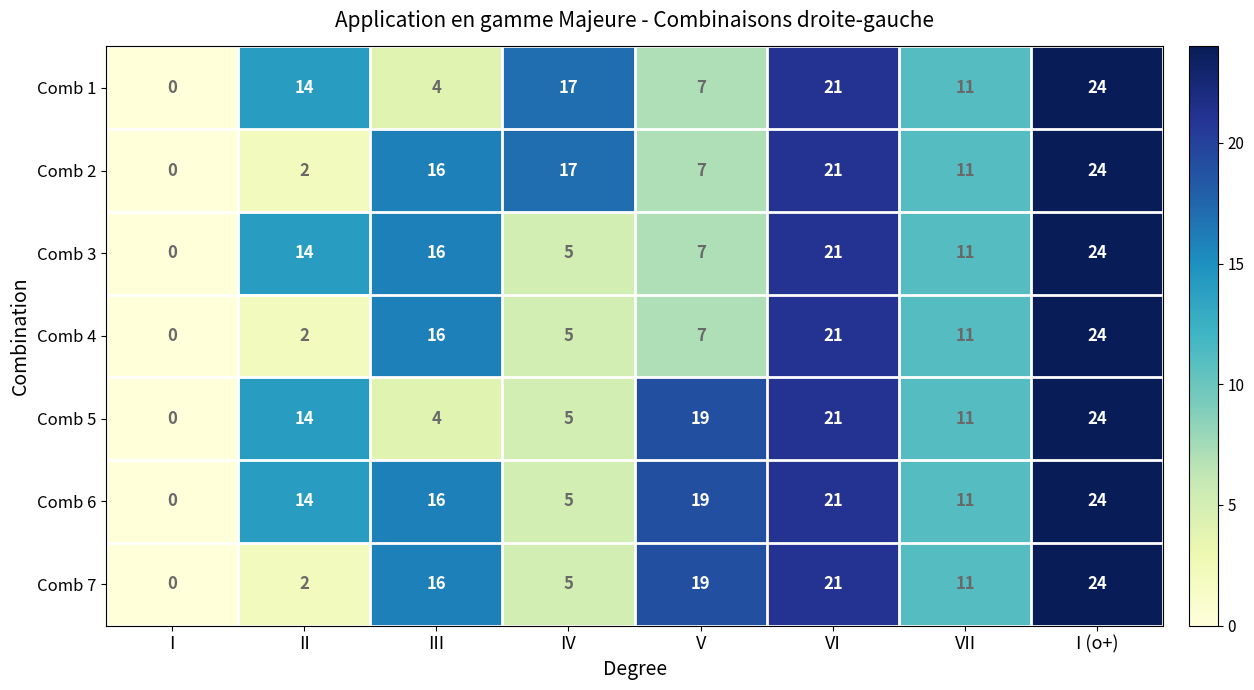

How many data points in Comb 2 are less than 16?

4